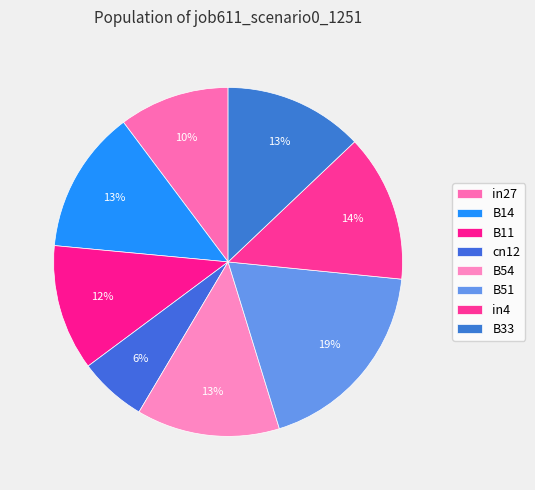

How many slices are in this pie chart?

8